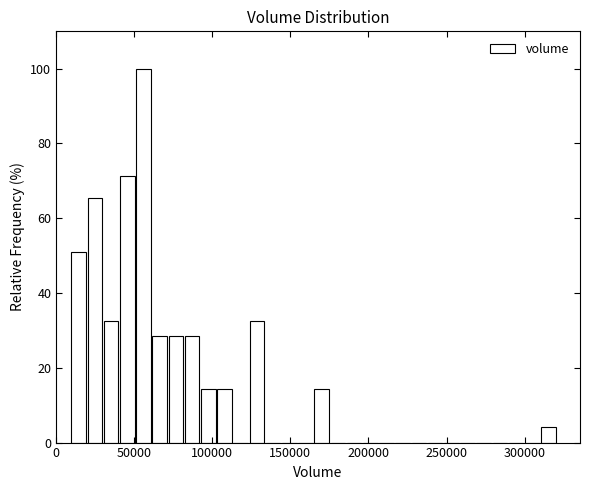

Around what value on the x-axis is the tallest bar? Give the approximate position of its centre, as read against the axis.

55000